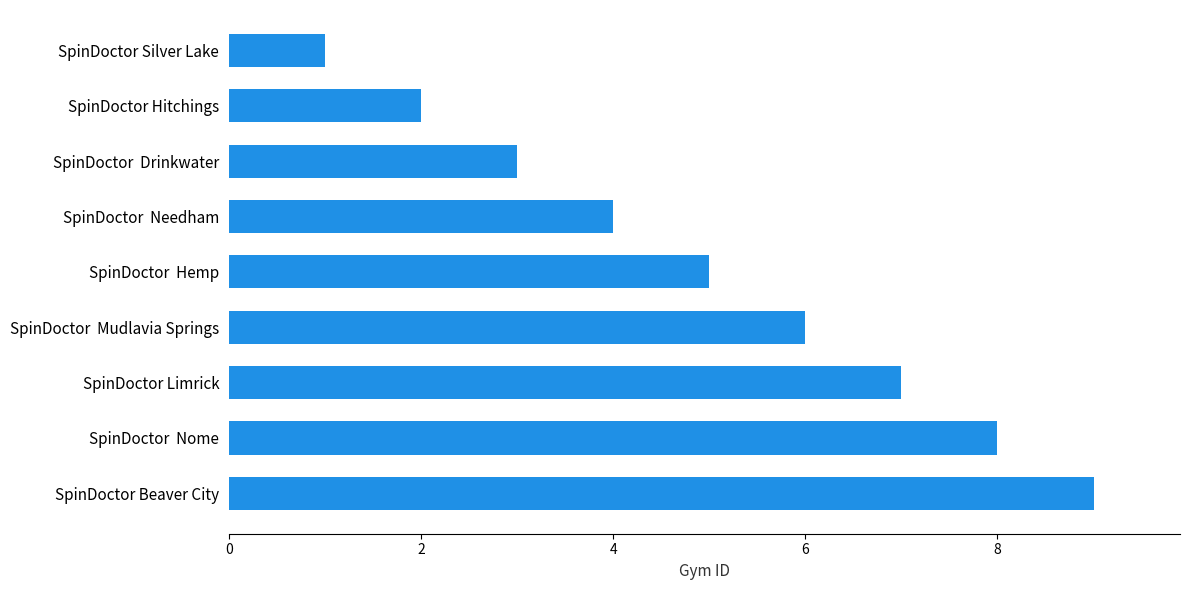

Is it true that the value at SpinDoctor  Hemp is 2?

False